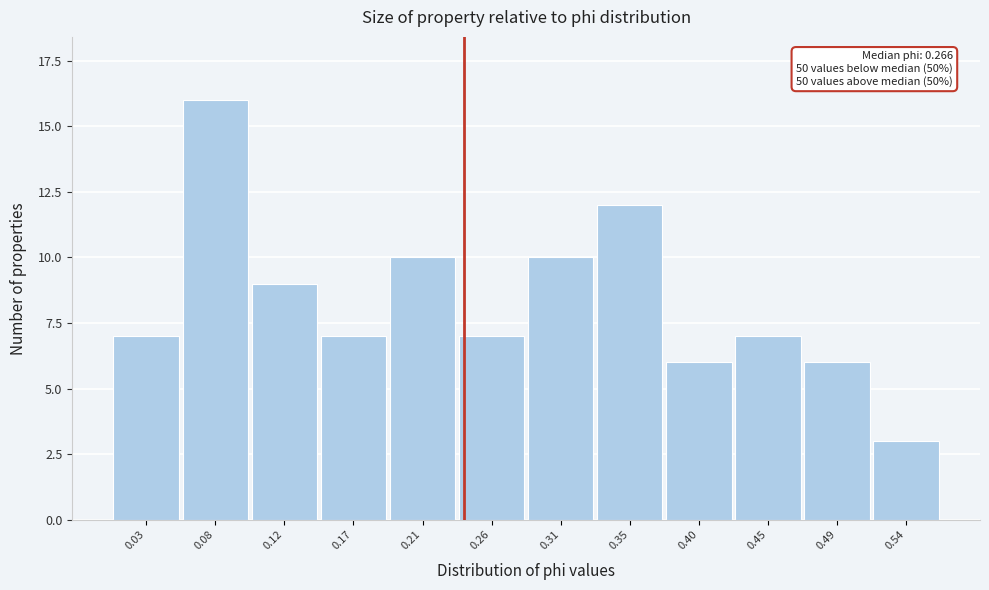

Reading left to right, extract all data points from this chart.

0.03=7	0.08=16	0.12=9	0.17=7	0.21=10	0.26=7	0.31=10	0.35=12	0.40=6	0.45=7	0.49=6	0.54=3